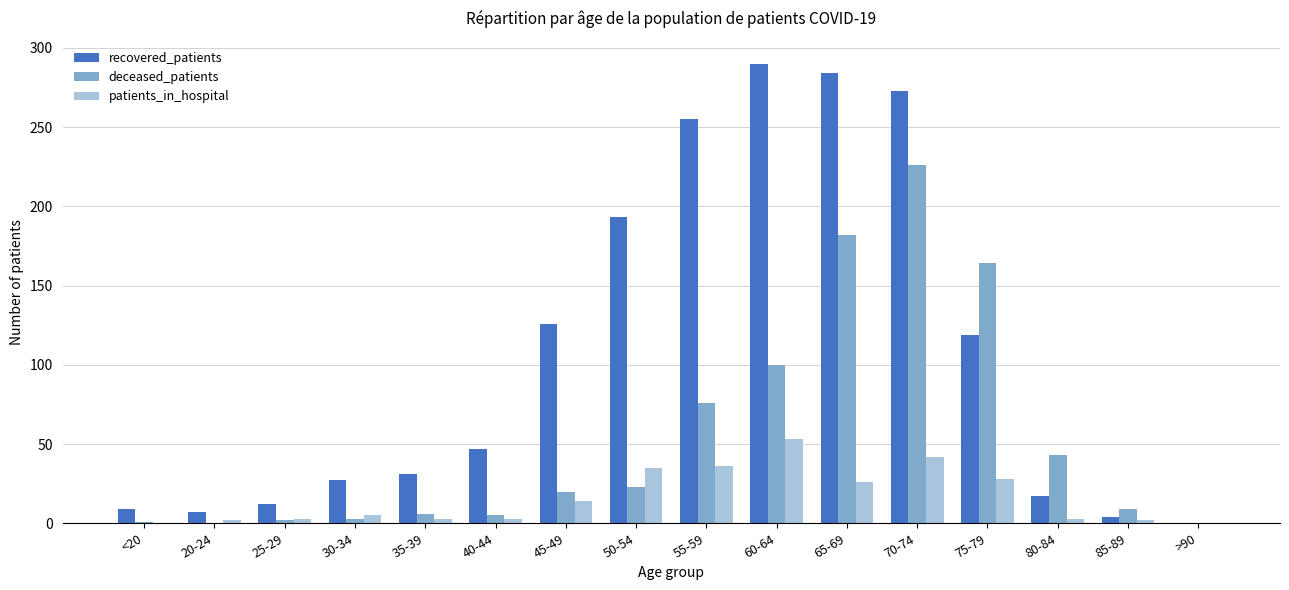

How many values in recovered_patients are above zero?

15